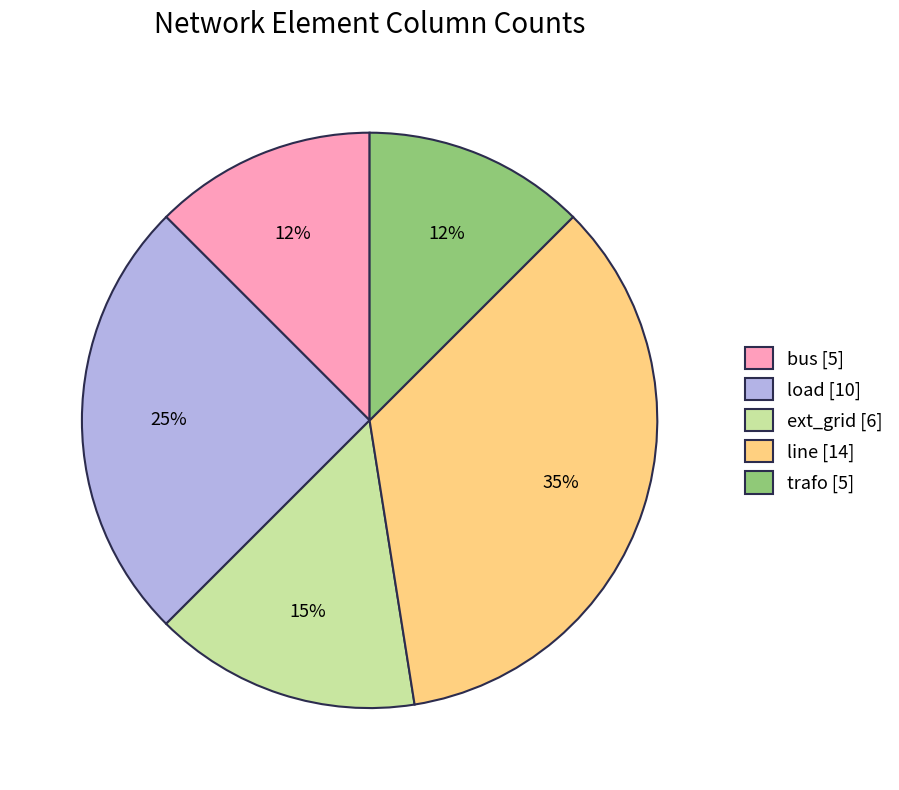

The load [10] slice represents 25% of the pie. True or false?

True